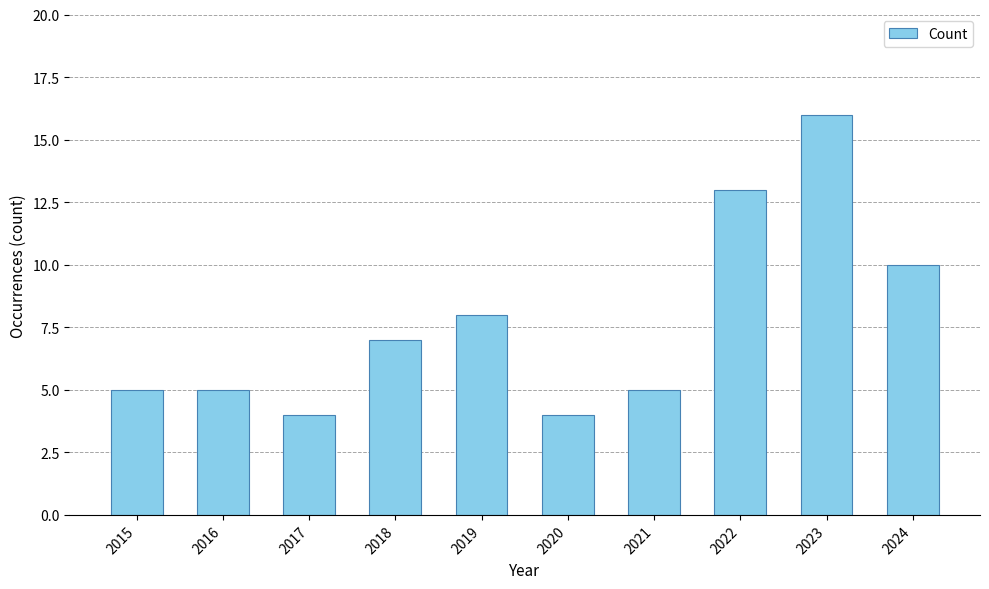

How many categories are shown in the chart?

10